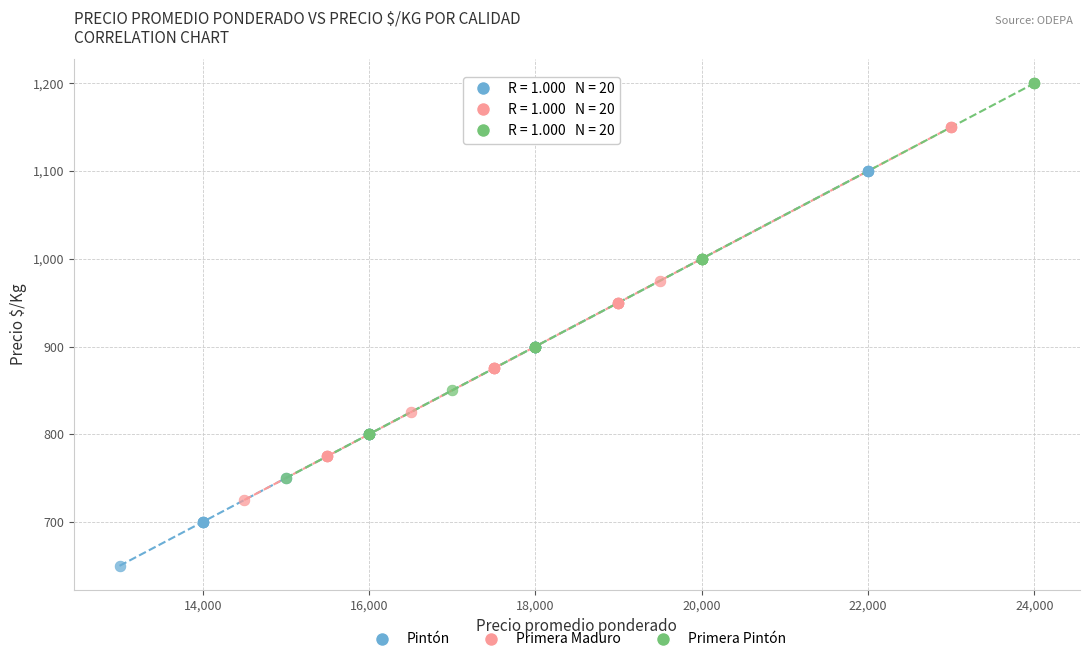

What are all the series names shown in the legend?

Pintón, Primera Maduro, Primera Pintón